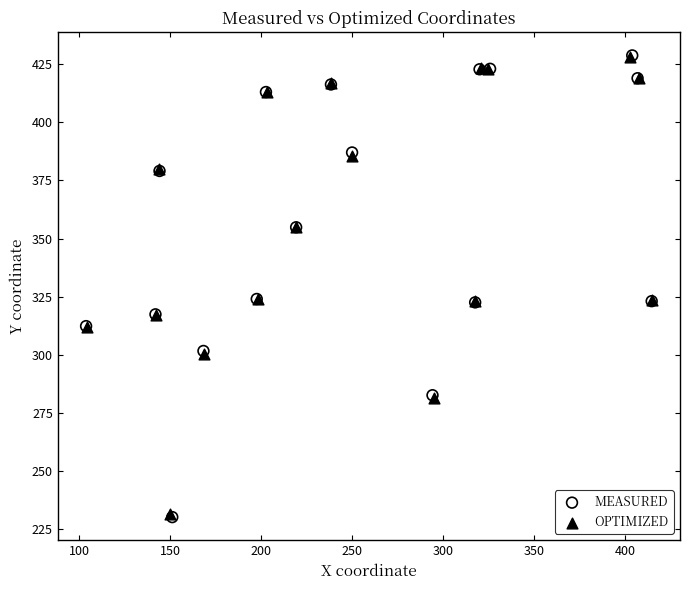

Which series has the largest Y range (max minus min)?

MEASURED